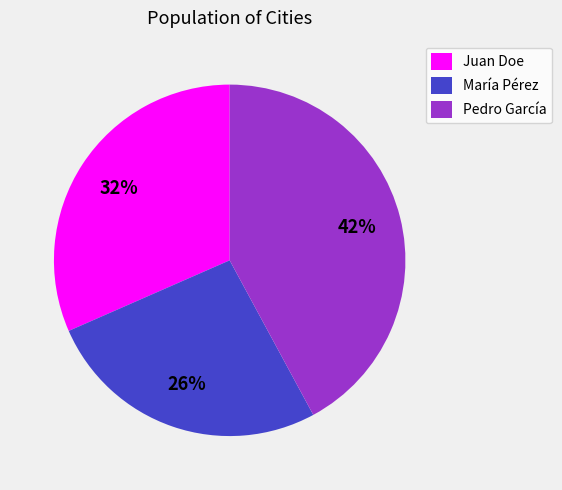

Does Pedro García represent more than half of the total?

No